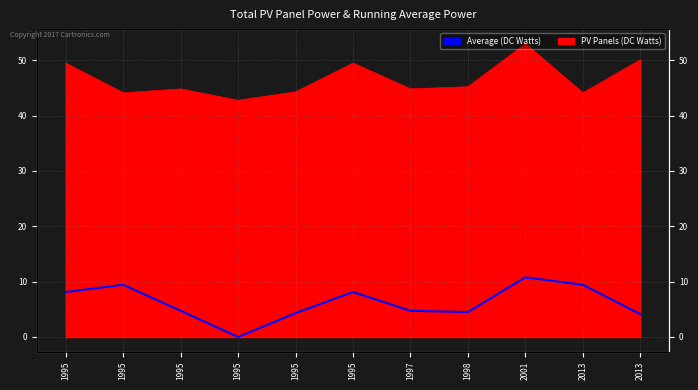

Rank the categories by value from lowest to highest.

1995, 2013, 1995, 1998, 1995, 1997, 1995, 1995, 1995, 2013, 2001